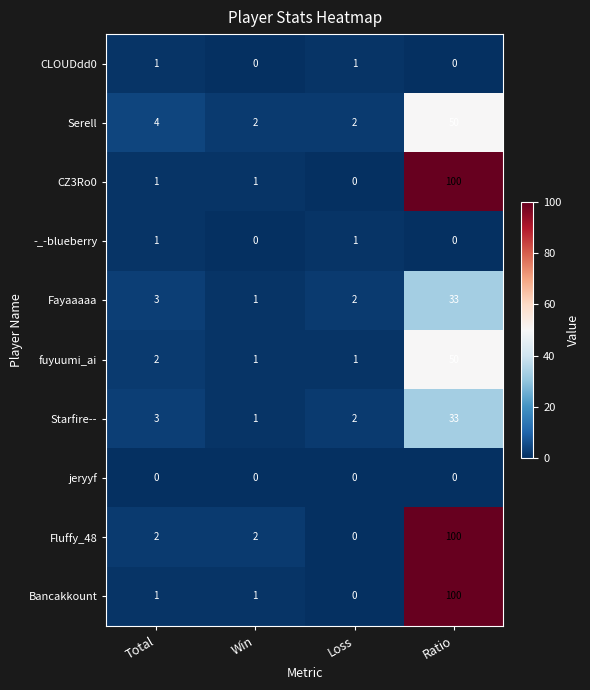

Which series has the largest total across all categories?

Fluffy_48